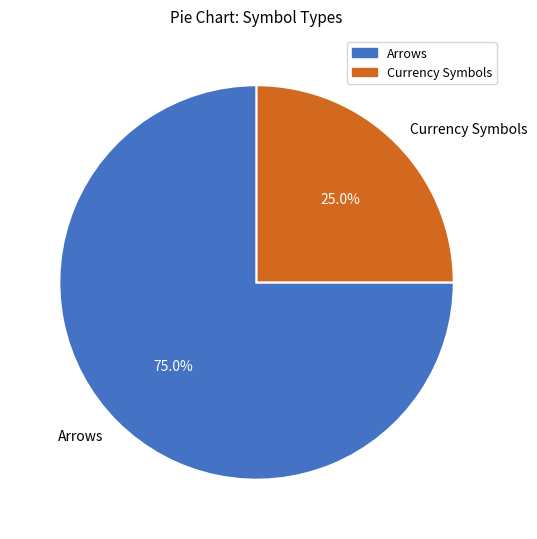

Is it true that Arrows is 75% of the pie?

True